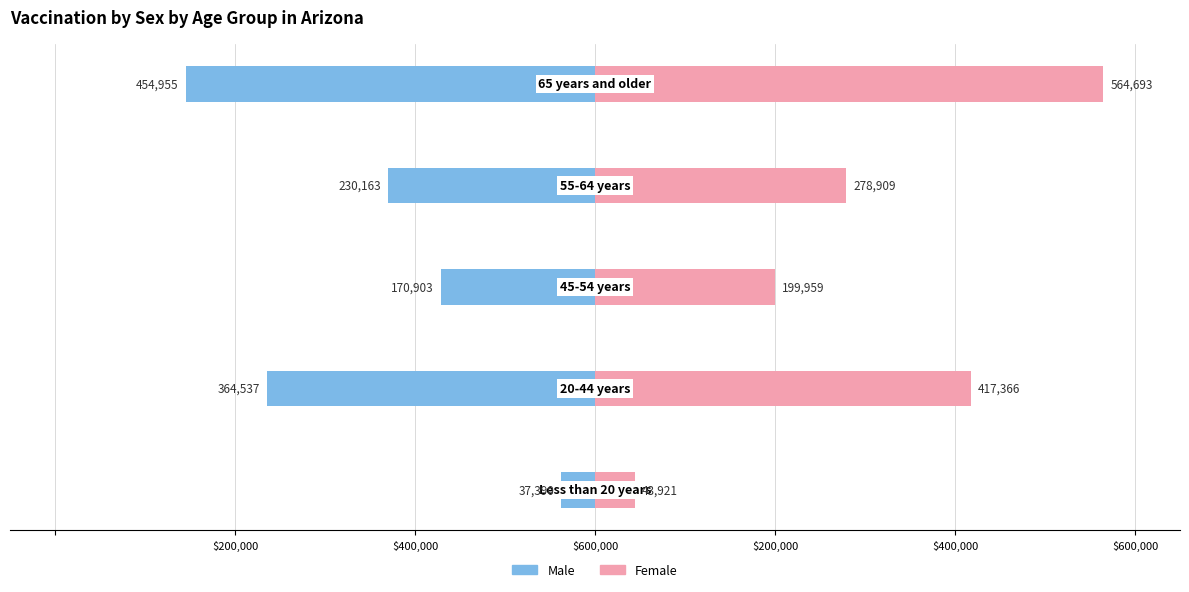

Is it true that Male equals -15574 at $600,000?

False